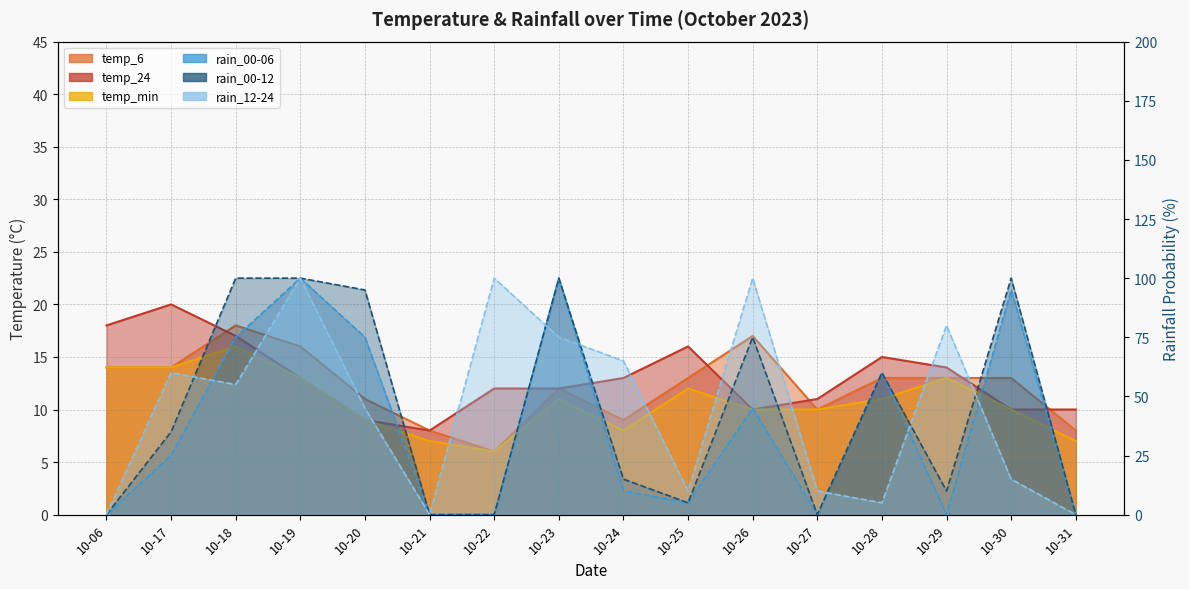

What is the average value of the temp_min series?

11